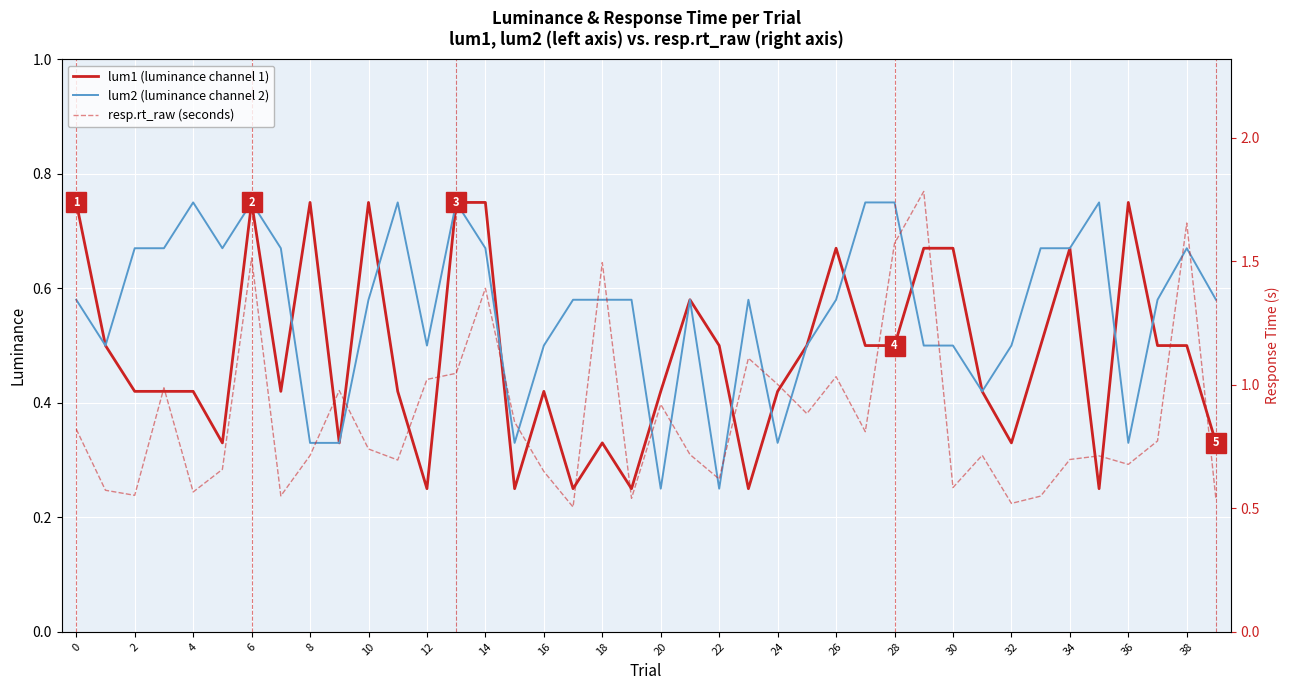

True or false: lum2 (luminance channel 2) has a value of 0.5 at 12.

True